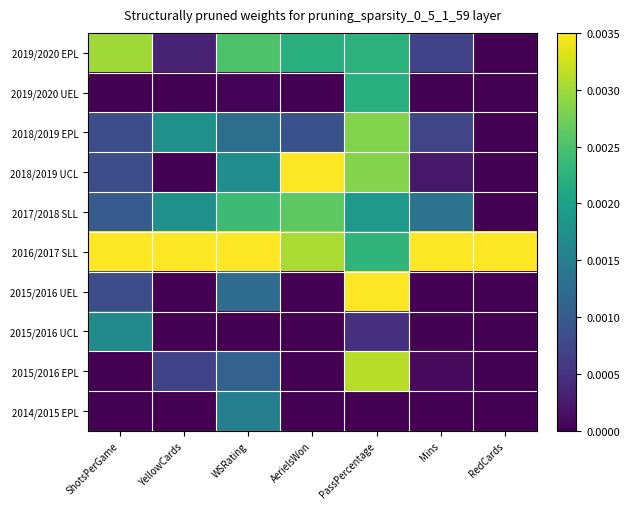

Rank the series by their maximum value, from highest to lowest.

2018/2019 UCL, 2016/2017 SLL, 2015/2016 UEL, 2015/2016 EPL, 2019/2020 EPL, 2018/2019 EPL, 2017/2018 SLL, 2019/2020 UEL, 2015/2016 UCL, 2014/2015 EPL